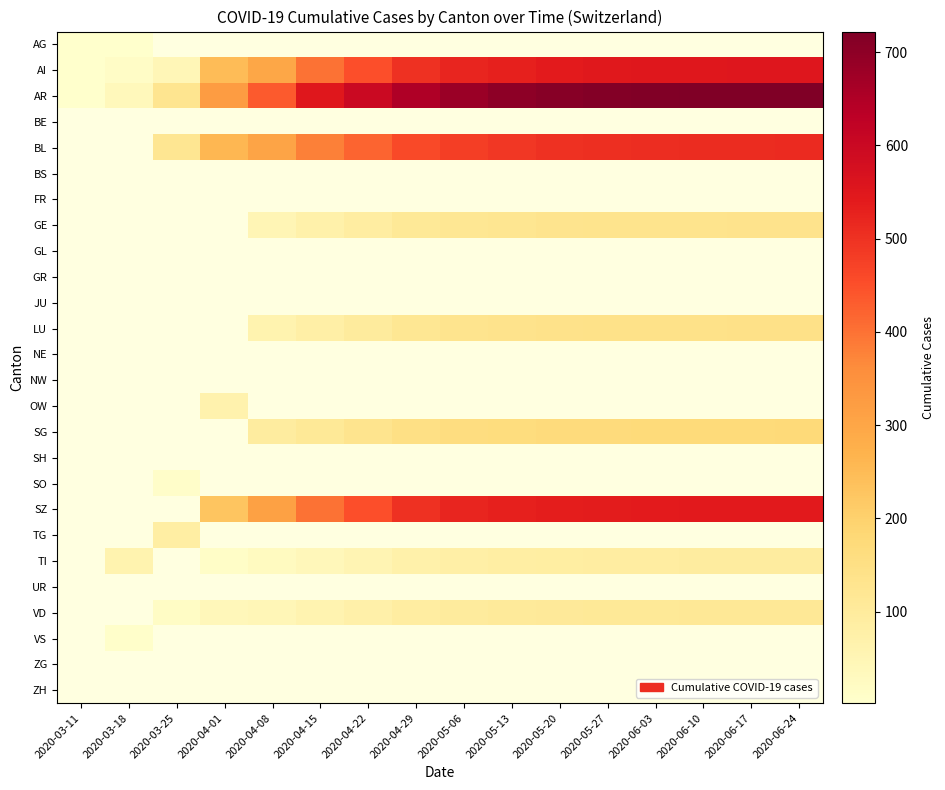

At which category does the chart reach its peak across all series?

2020-06-24